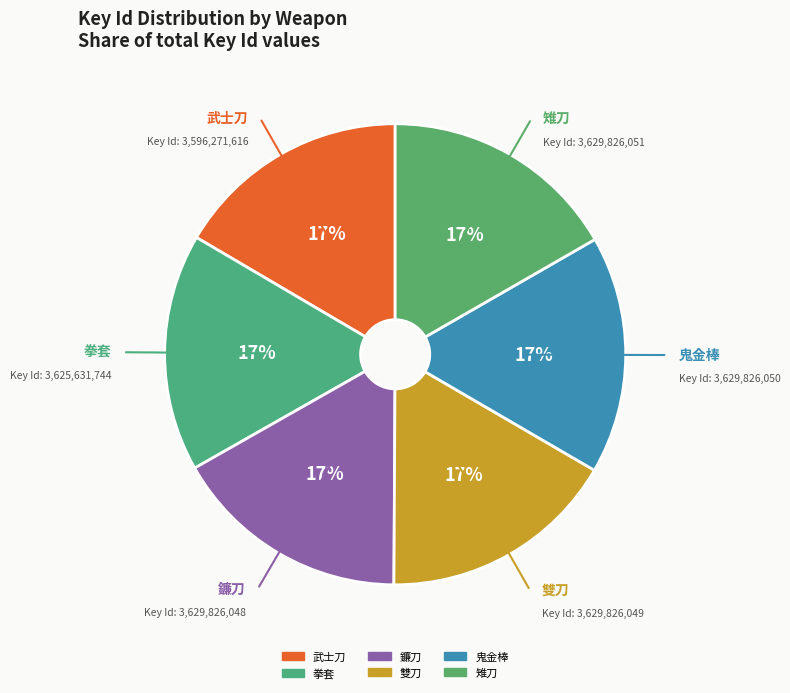

What is the ratio of the value at 武士刀 to the value at 拳套?

1.0